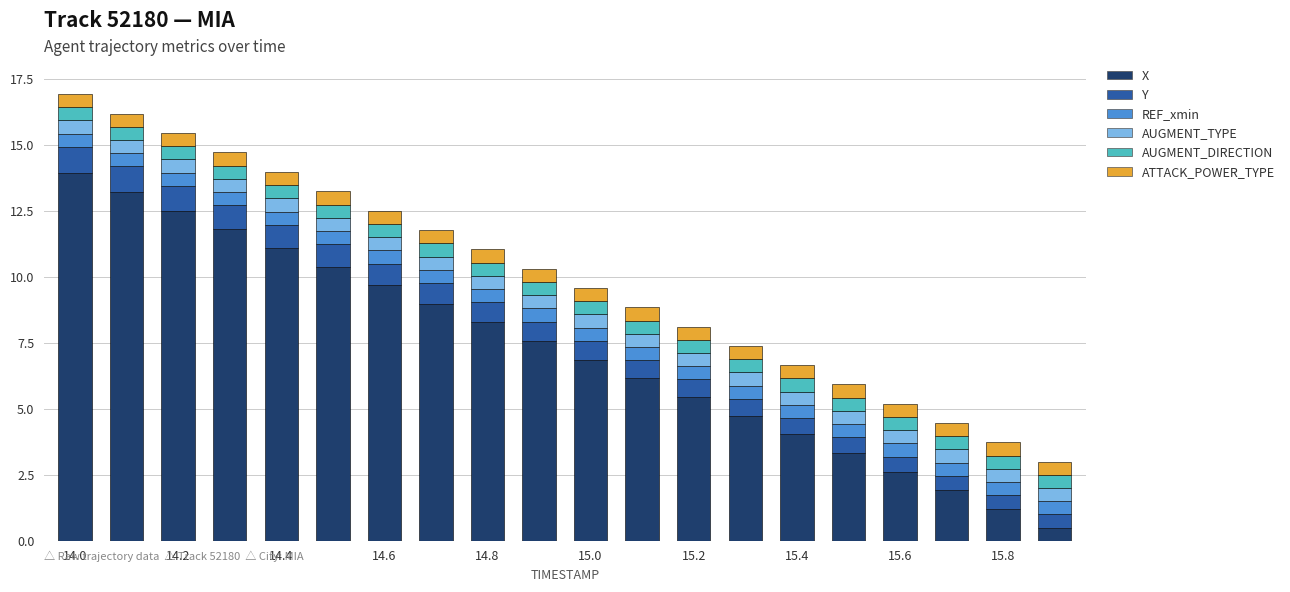

What is the difference between the maximum and minimum values in the X series?

13.4